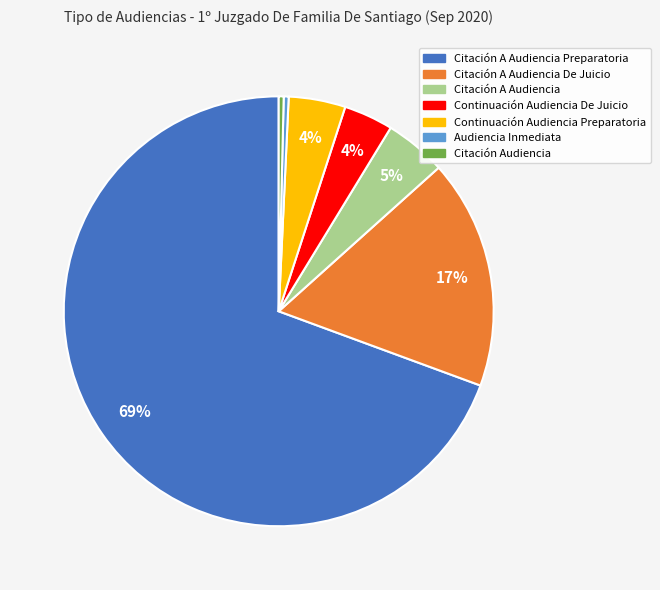

Is the sum of Continuación Audiencia Preparatoria and Audiencia Inmediata greater than half?

No